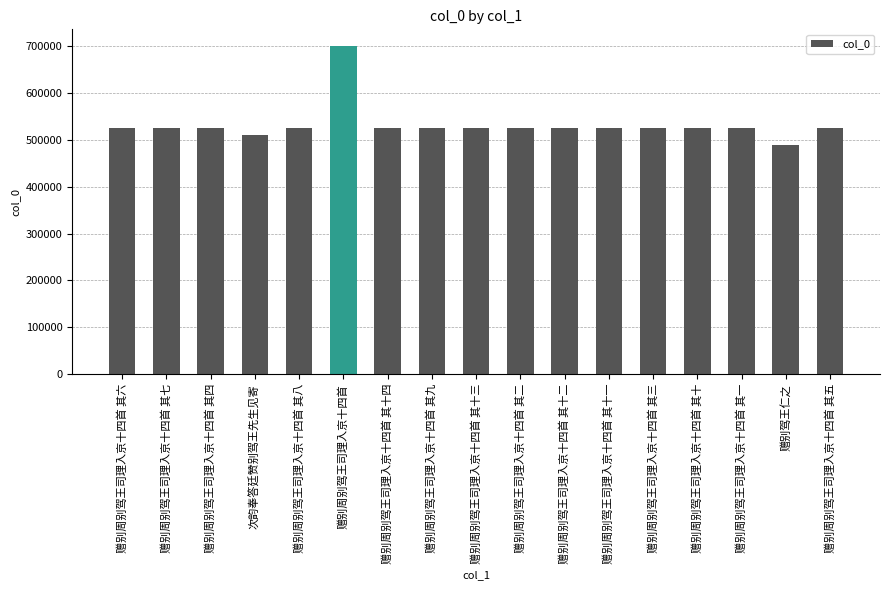

What is the ratio of the value at 赠别周别驾王司理入京十四首 其四 to the value at 赠别周别驾王司理入京十四首 其十三?

1.0